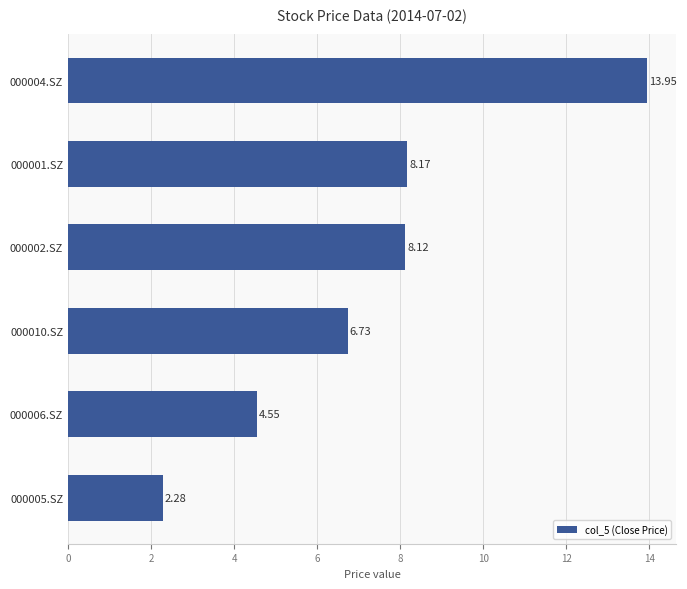

Count the number of values greater than 8.

3